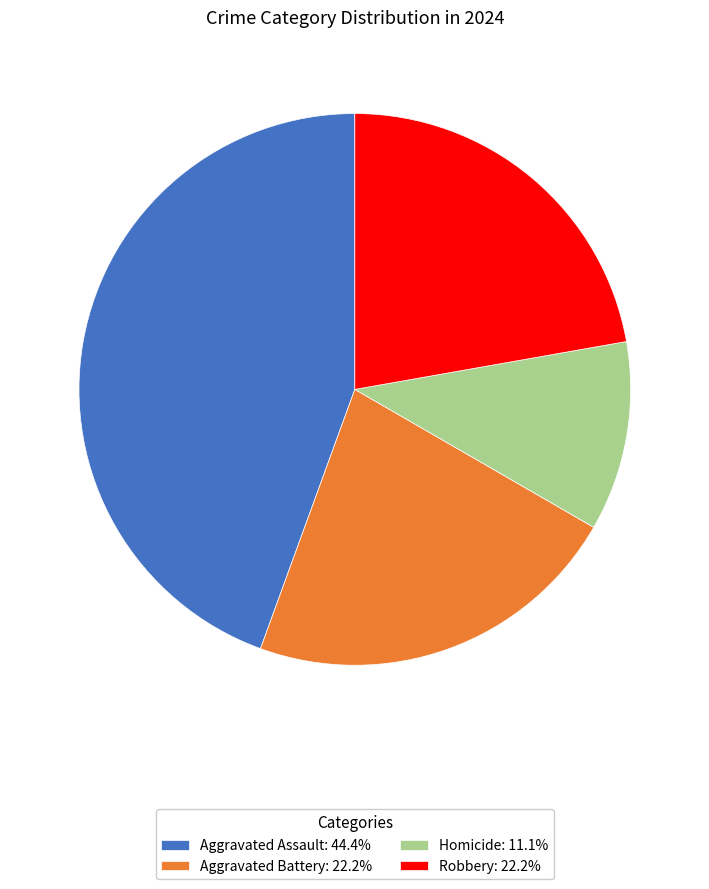

What is the ratio of the value at Robbery: 22.2% to the value at Aggravated Battery: 22.2%?

1.0